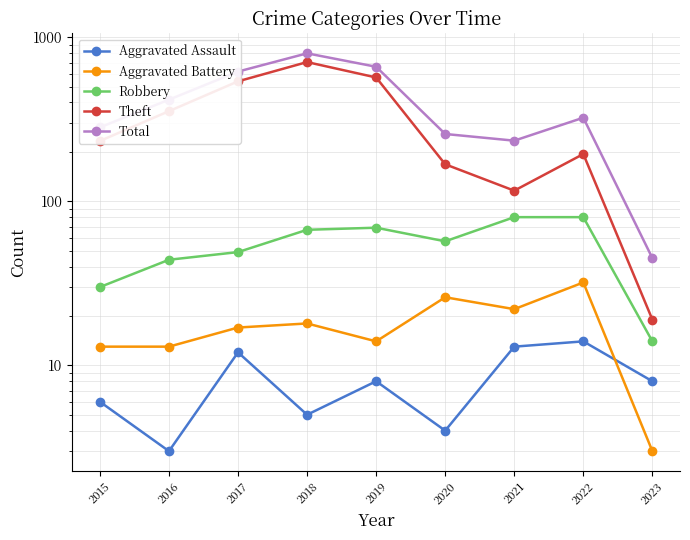

What are all the series names shown in the legend?

Aggravated Assault, Aggravated Battery, Robbery, Theft, Total